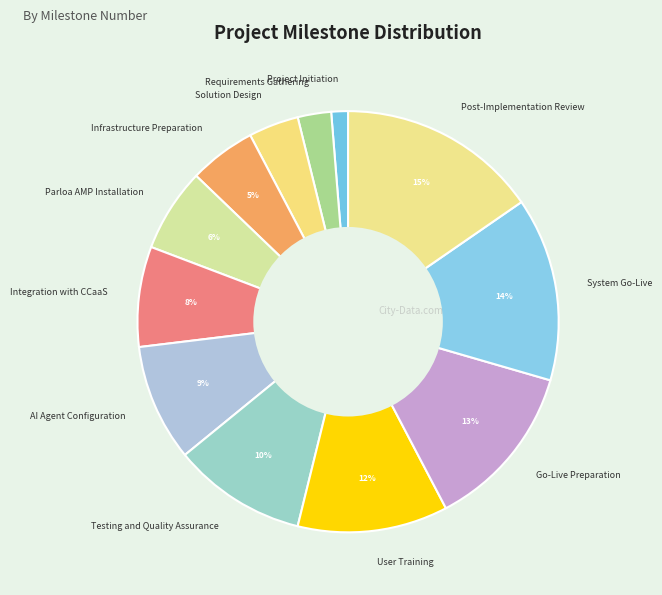

Which slice is the smallest?

Project Initiation